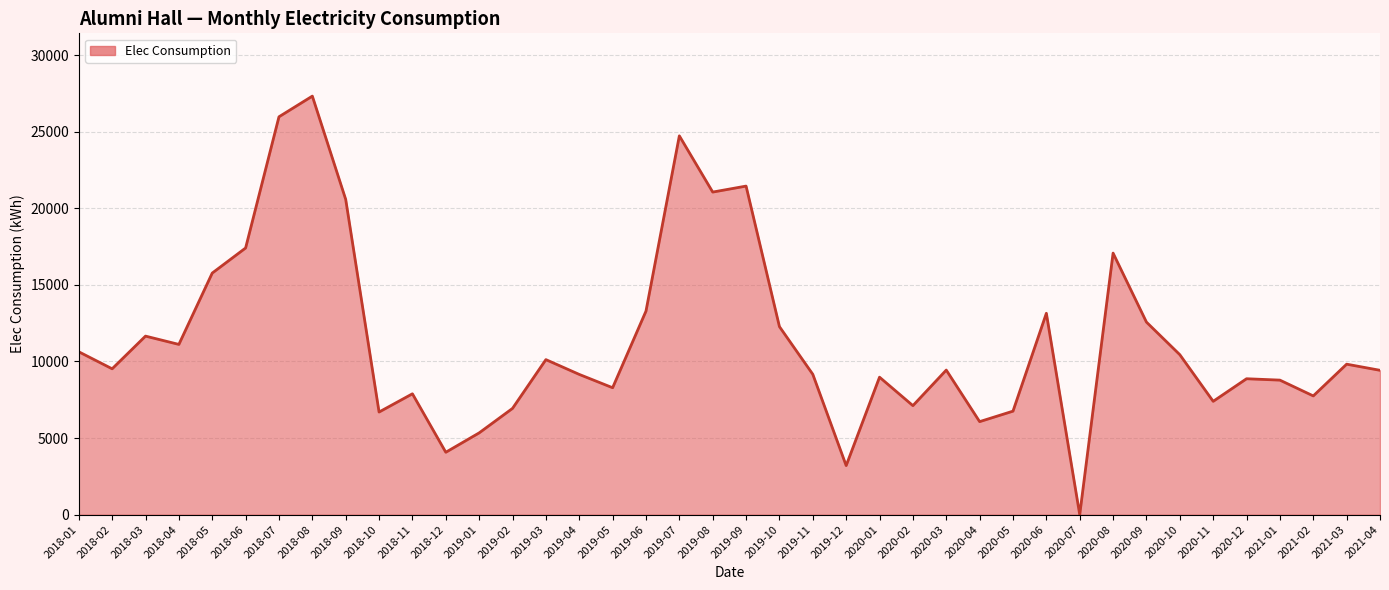

How many lines are shown in the chart?

1